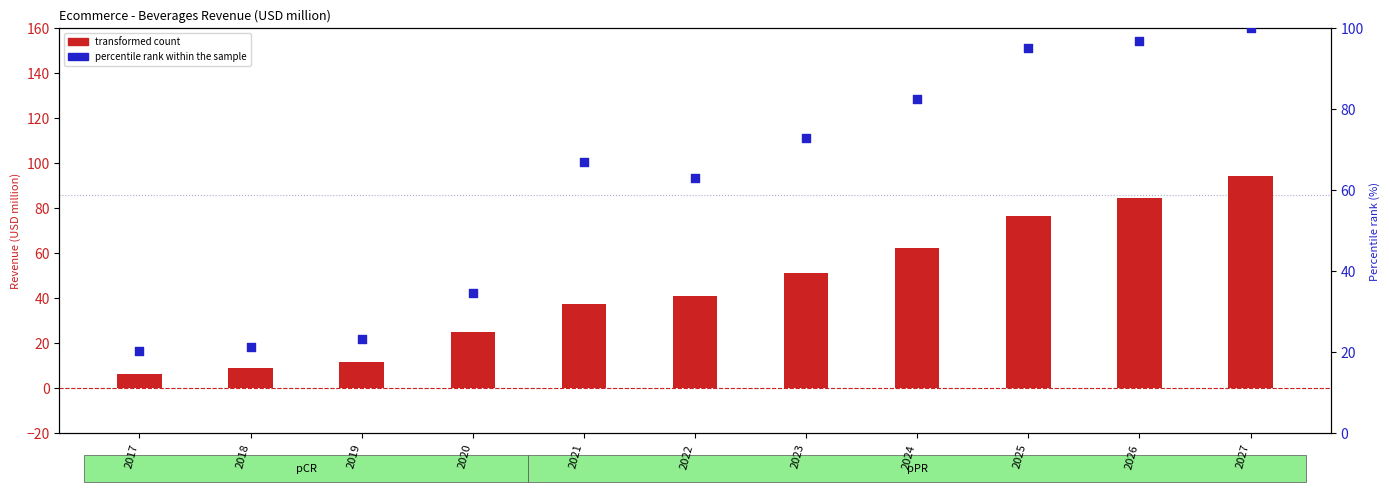

What is the total value across all series at 2020?

59.5